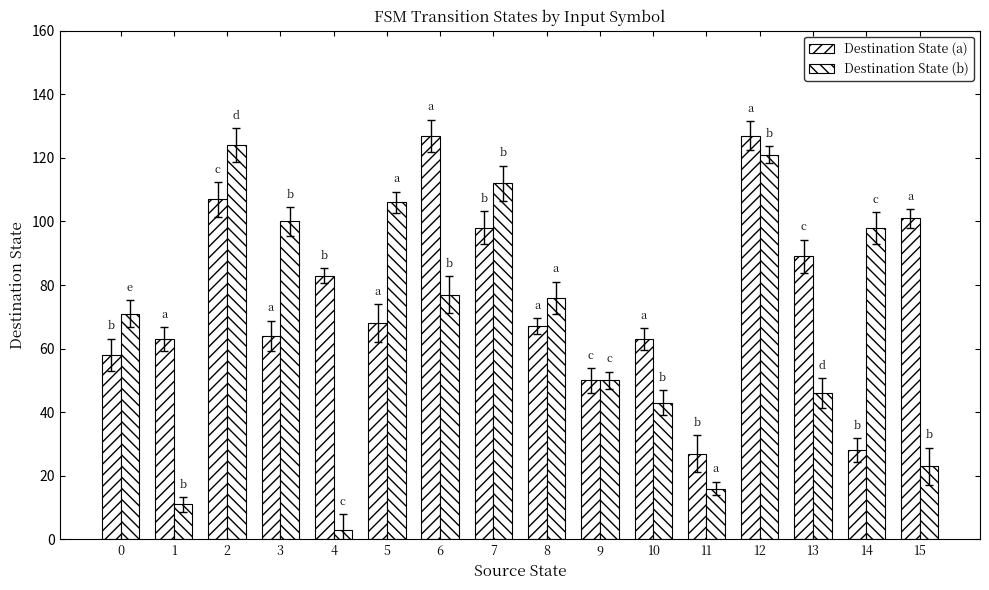

Reading left to right, extract all data points from this chart.

Destination State (a): 58	63	107	64	83	68	127	98	67	50	63	27	127	89	28	101
Destination State (b): 71	11	124	100	3	106	77	112	76	50	43	16	121	46	98	23